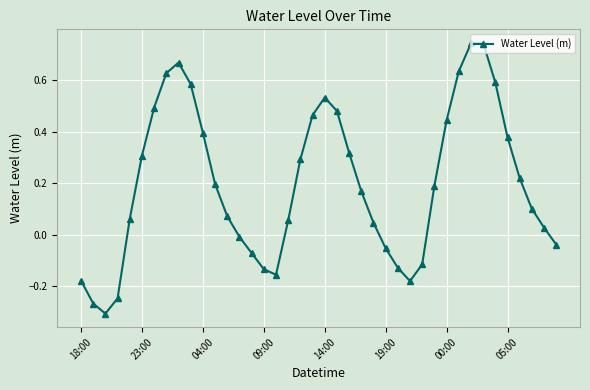

What is the difference between the second highest and minimum values?

1.1